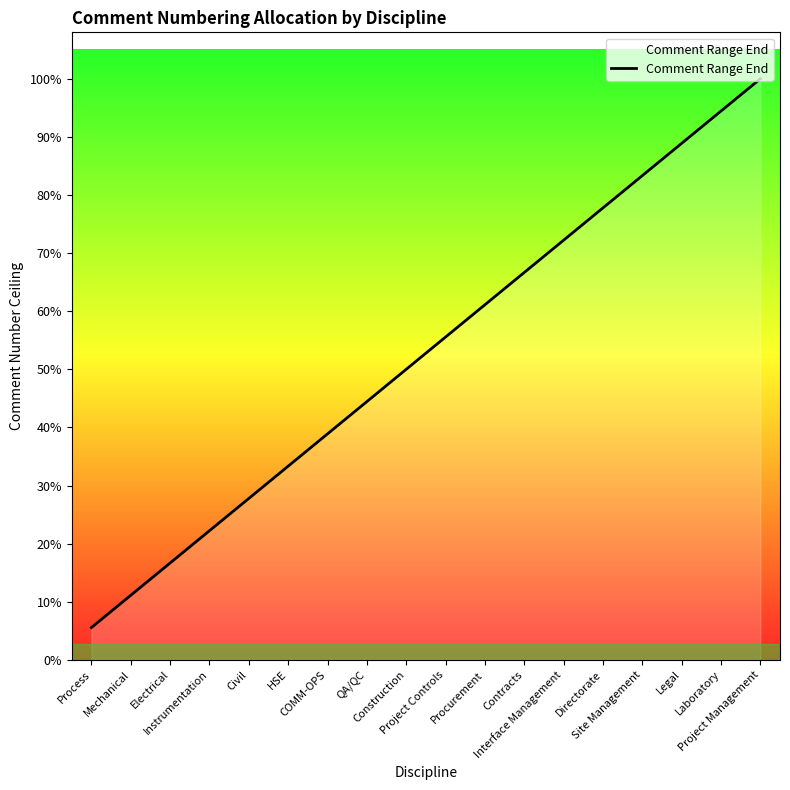

What position from the right is Mechanical?

17